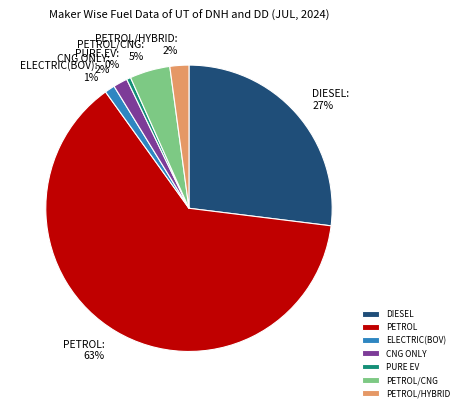

How many slices are in this pie chart?

7